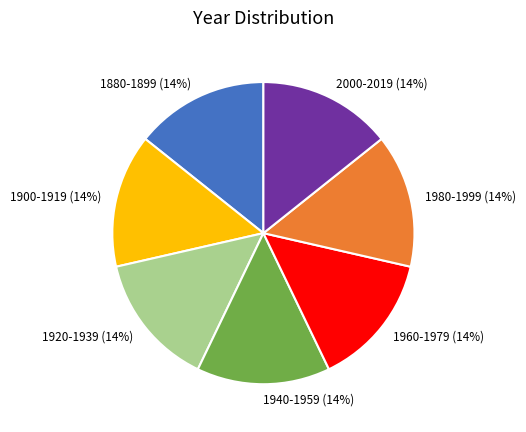

Does 1880-1899 (14%) account for over 50% of the chart?

No